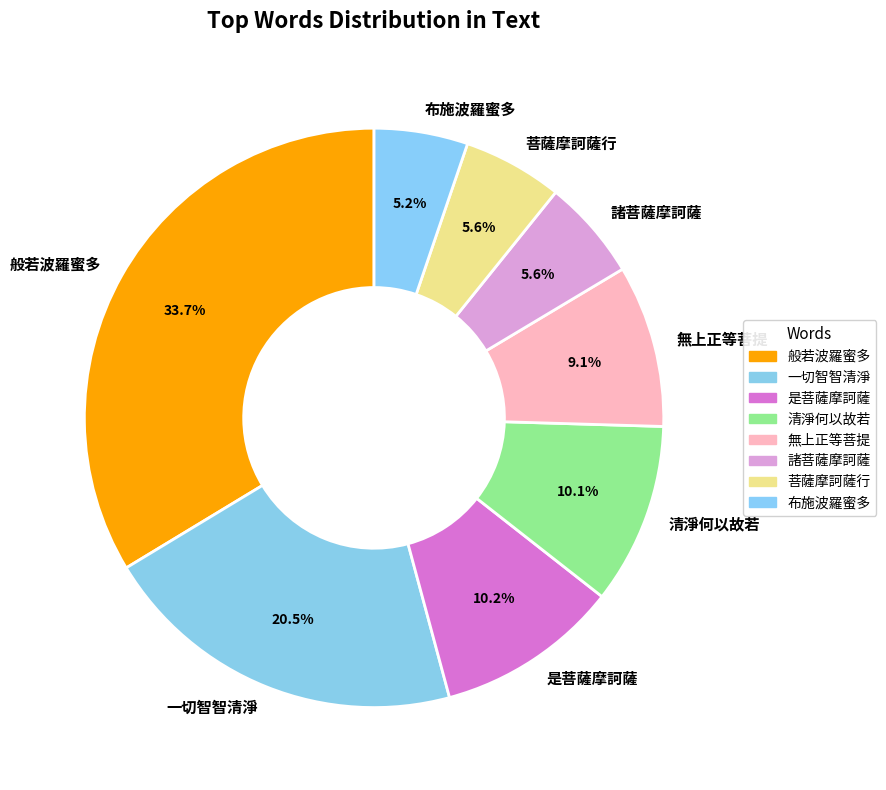

How many segments does this pie chart have?

8